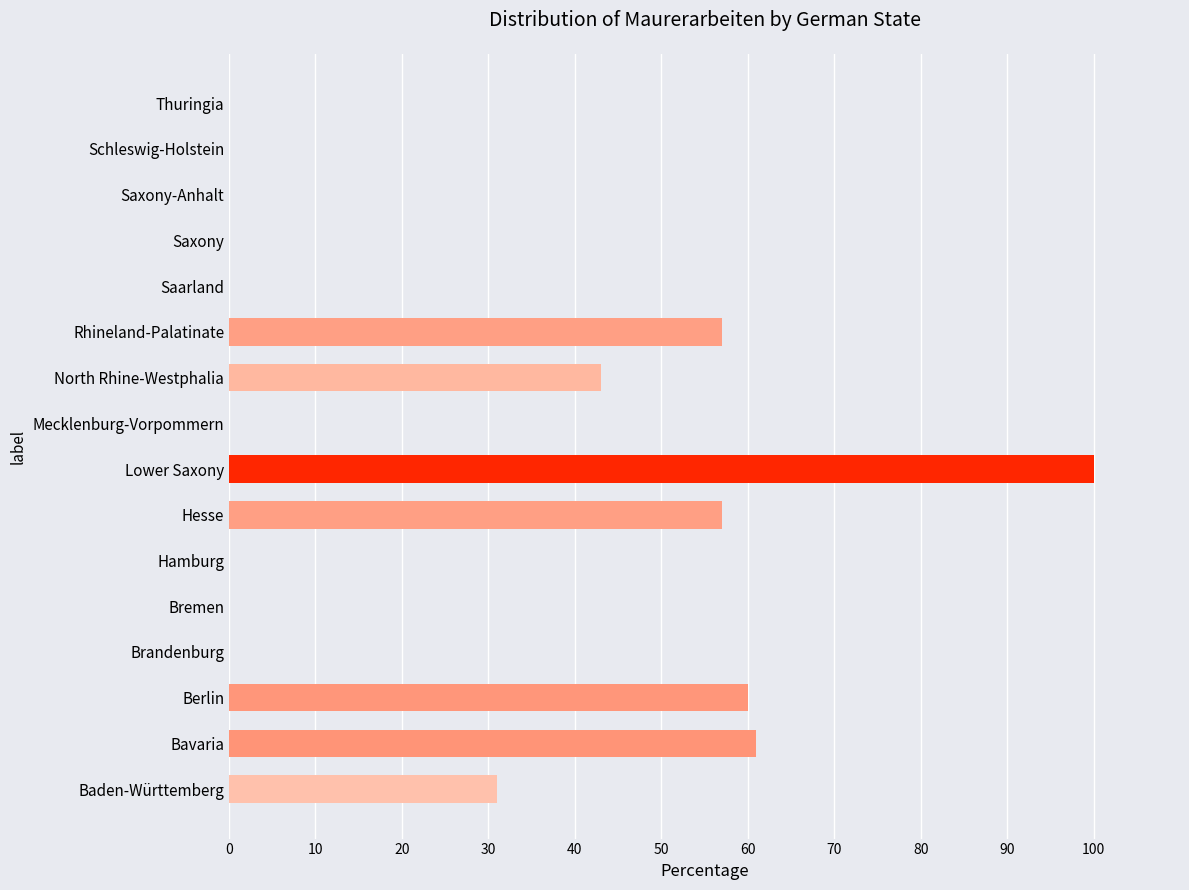

Is it true that the value at Schleswig-Holstein is 0?

True